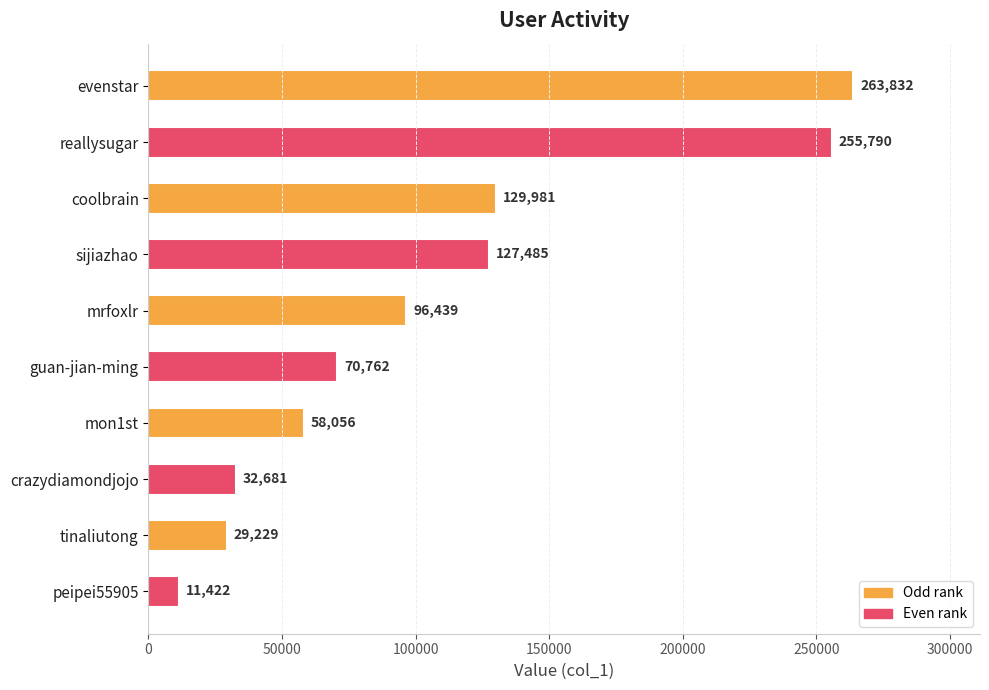

Rank the categories by value from highest to lowest.

evenstar, reallysugar, coolbrain, sijiazhao, mrfoxlr, guan-jian-ming, mon1st, crazydiamondjojo, tinaliutong, peipei55905